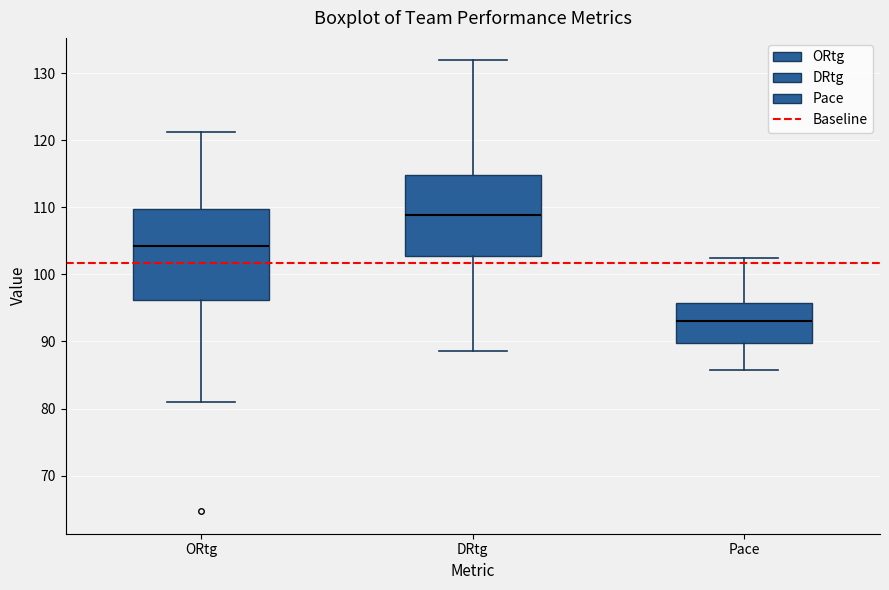

Where does the upper whisker of the box for DRtg end on the y-axis? The values are not printed on the chart, so give them approximately, as read against the axis.

132